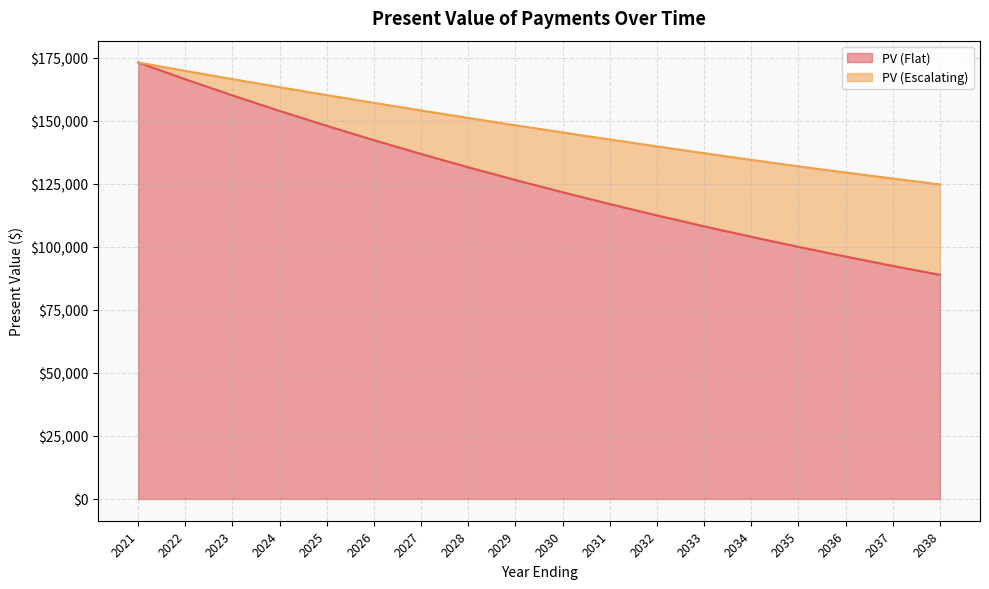

Which label corresponds to the smallest value in the chart?

2038